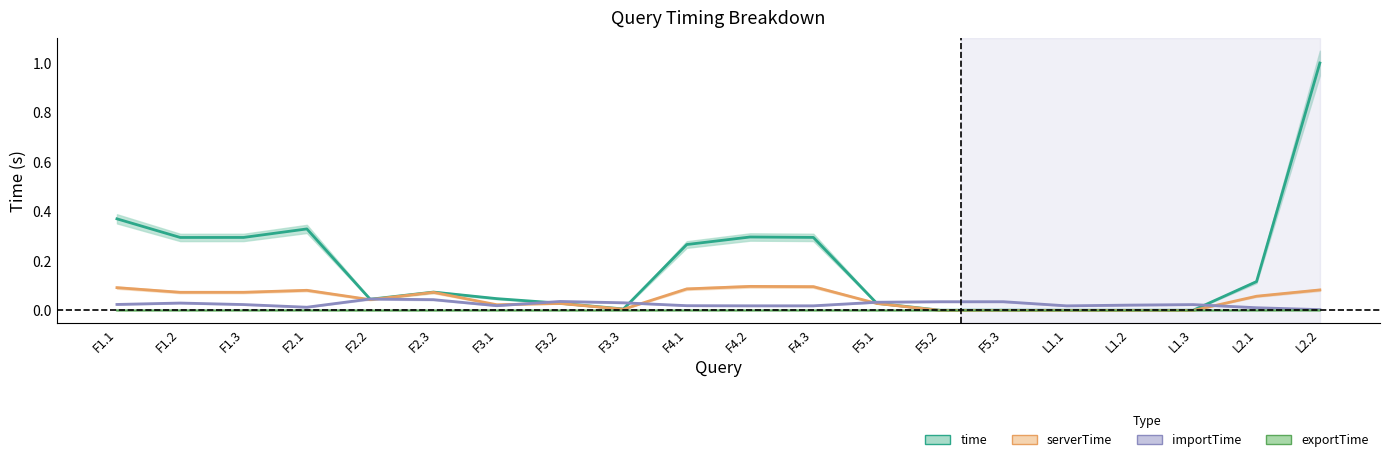

At which category does time reach its first local peak?

F2.1